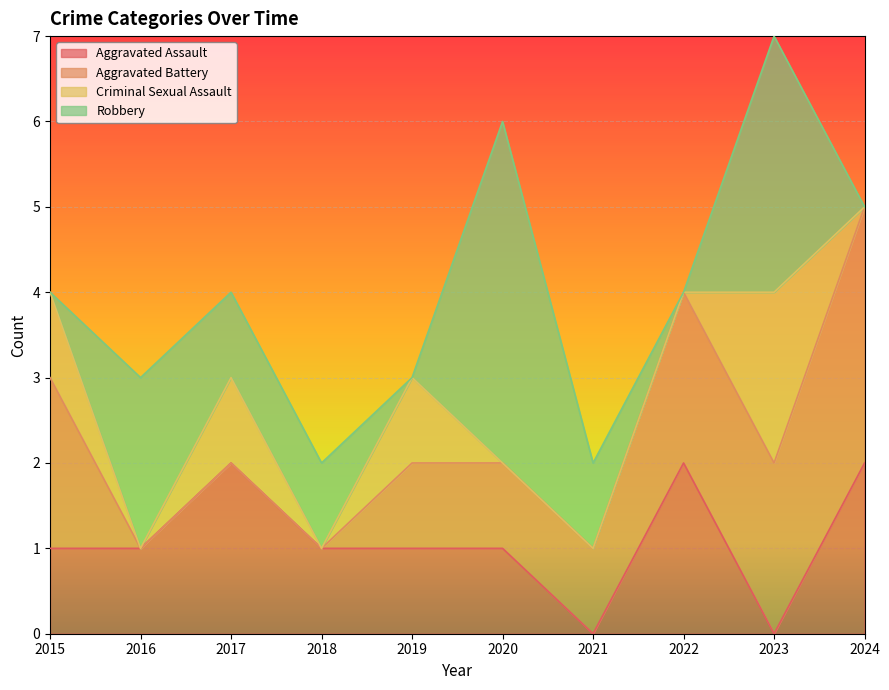

After their last crossing, which series has the higher values: Criminal Sexual Assault or Aggravated Assault?

Aggravated Assault